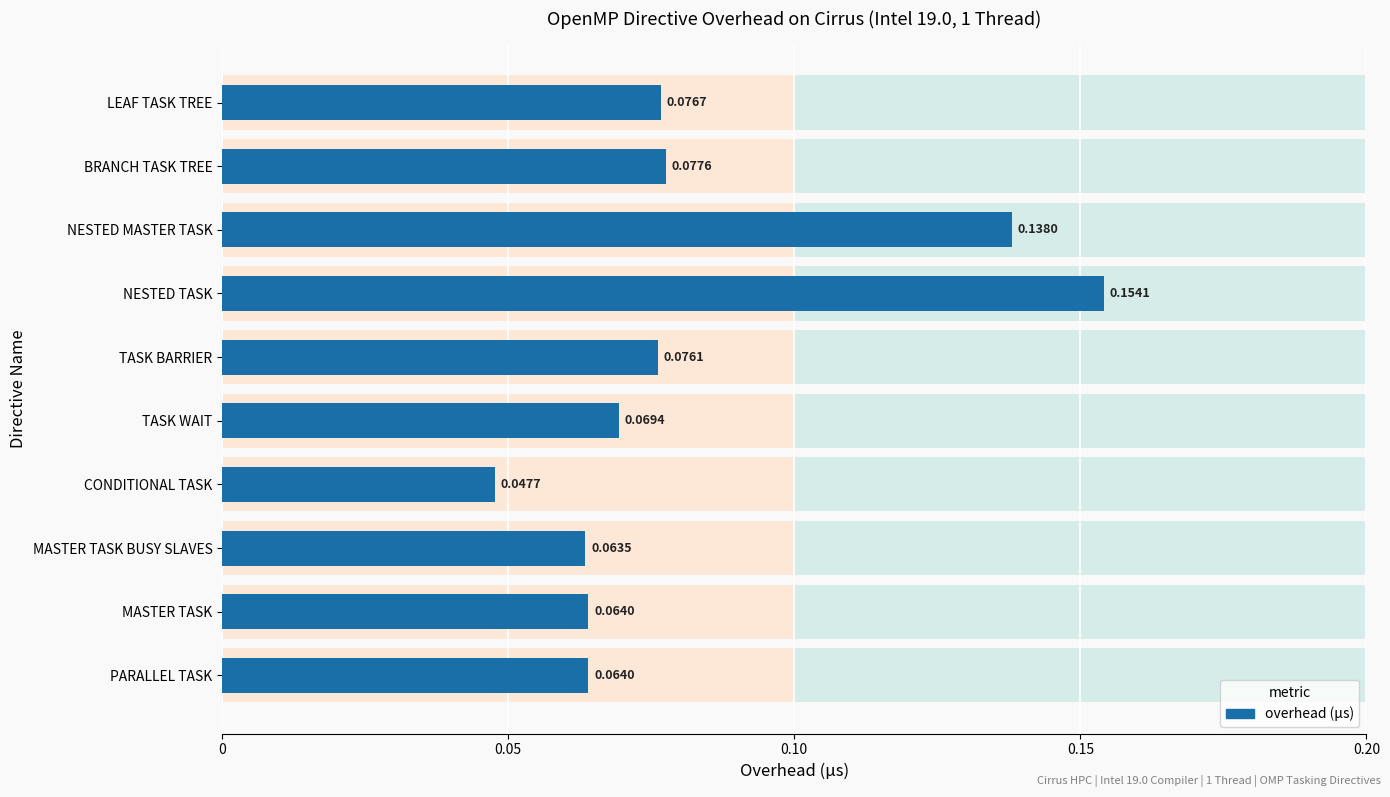

The value at BRANCH TASK TREE is 0.1. True or false?

True